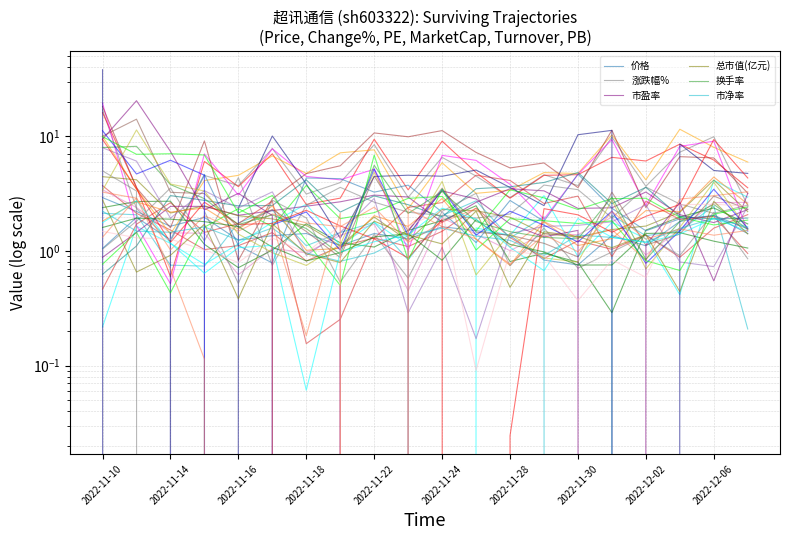

True or false: 价格 has a value of 1.3 at 2022-12-06.

True